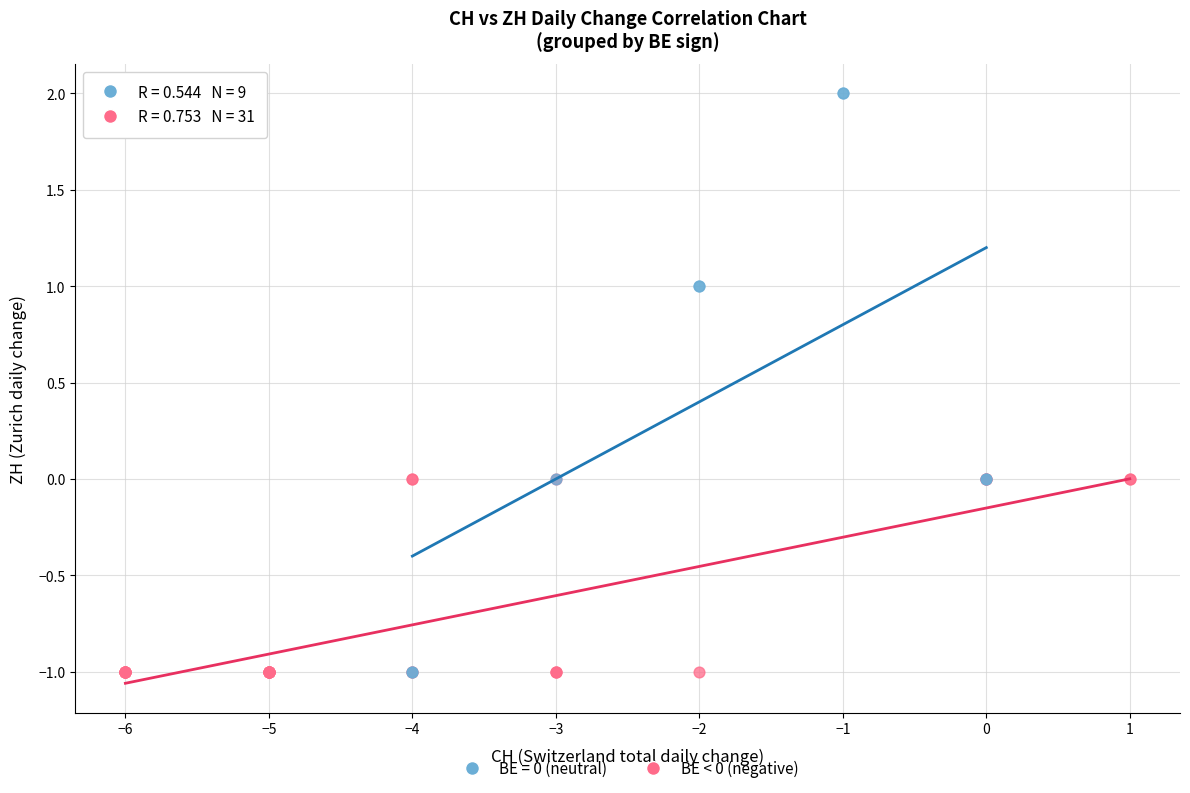

Which series reaches the maximum Y coordinate?

BE = 0 (neutral)